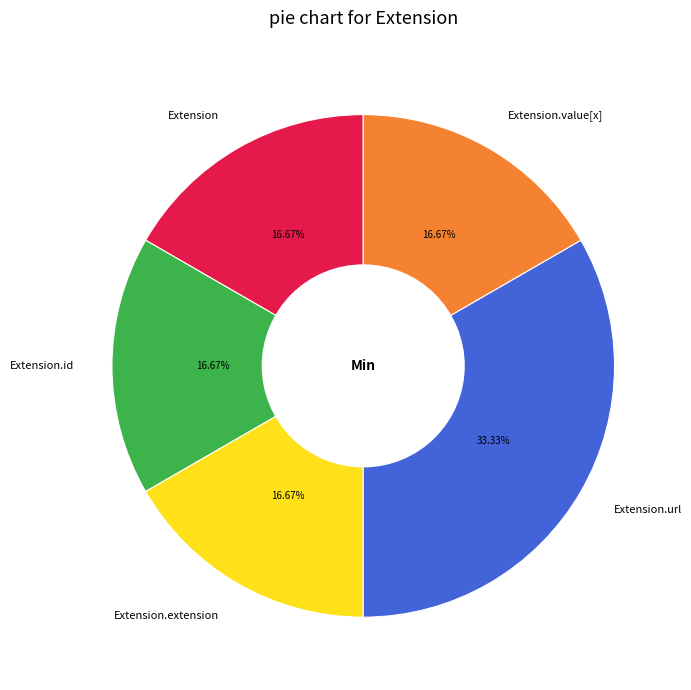

Which category has the biggest portion of the pie?

Extension.url